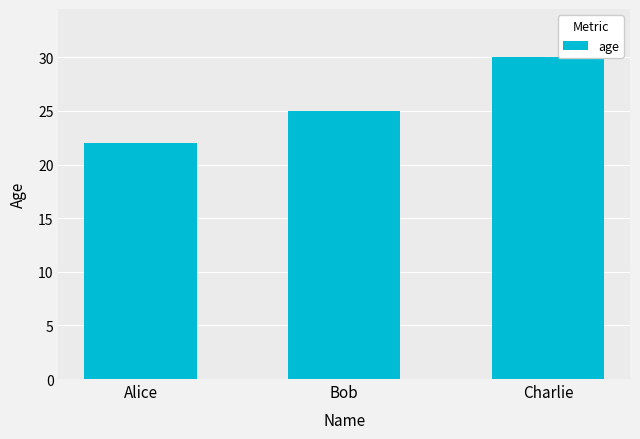

Which category has the highest value across all series?

Charlie